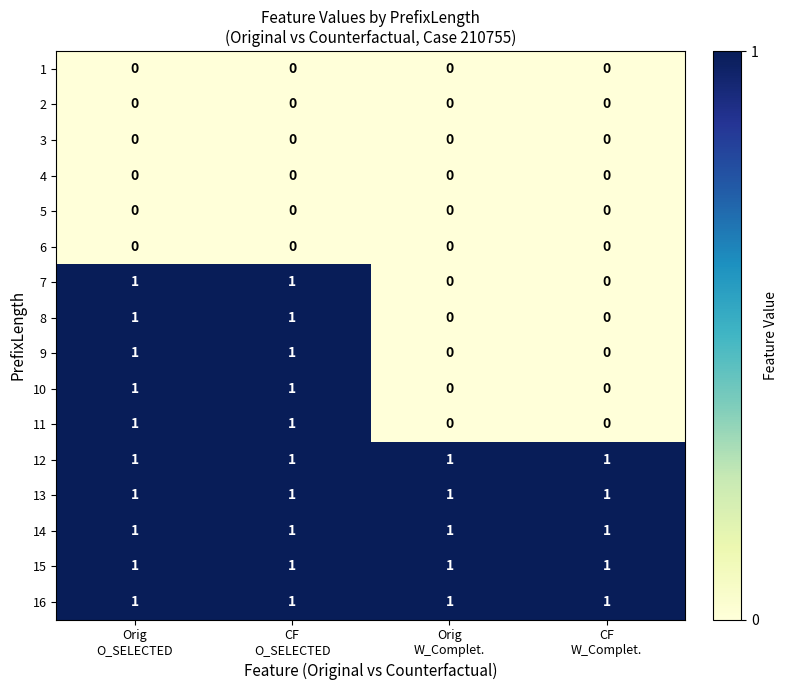

What is the spread (max minus min) of values at Orig
O_SELECTED?

1